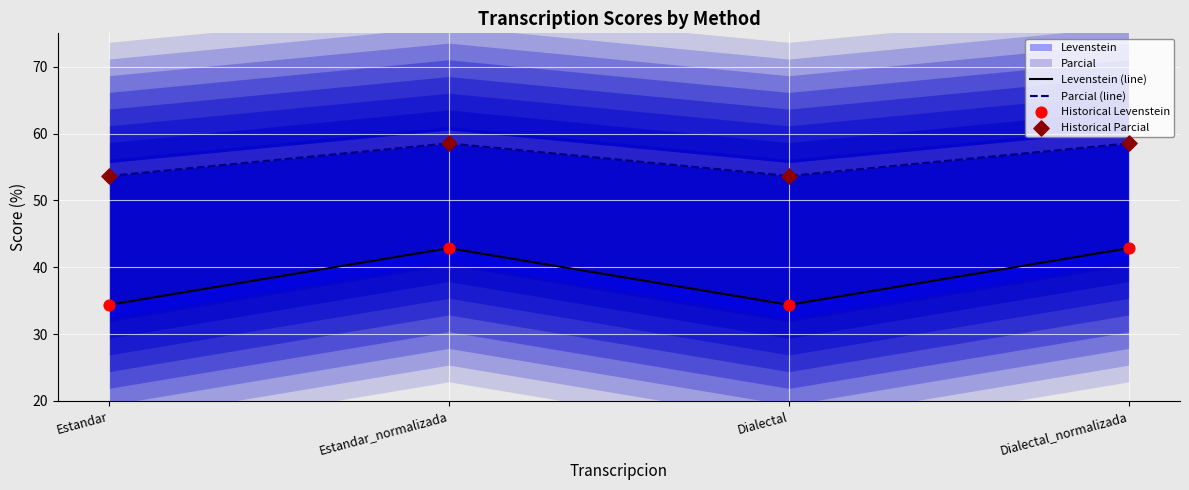

Which series contains the highest Y value?

Parcial (line)